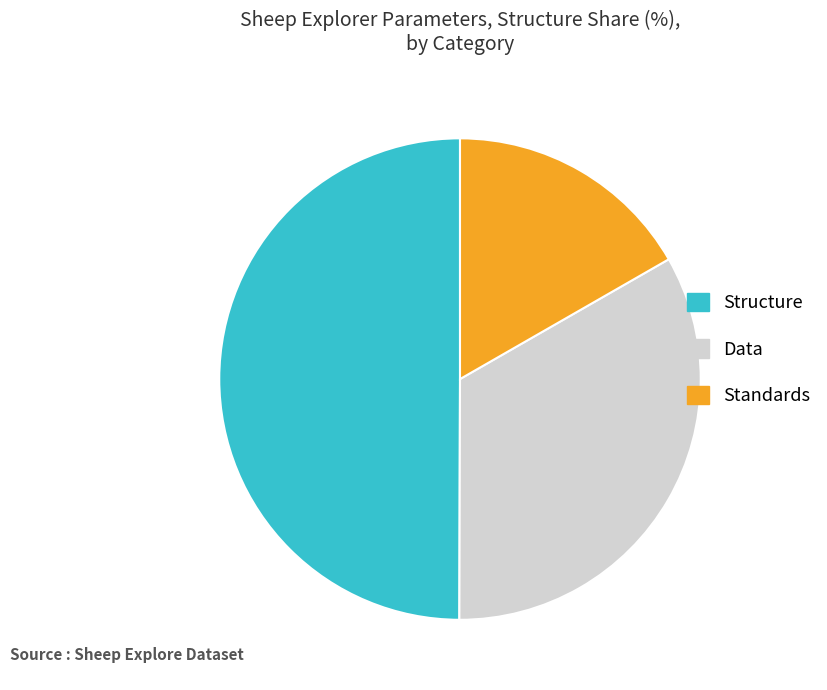

True or false: Standards accounts for 30% of the total.

False